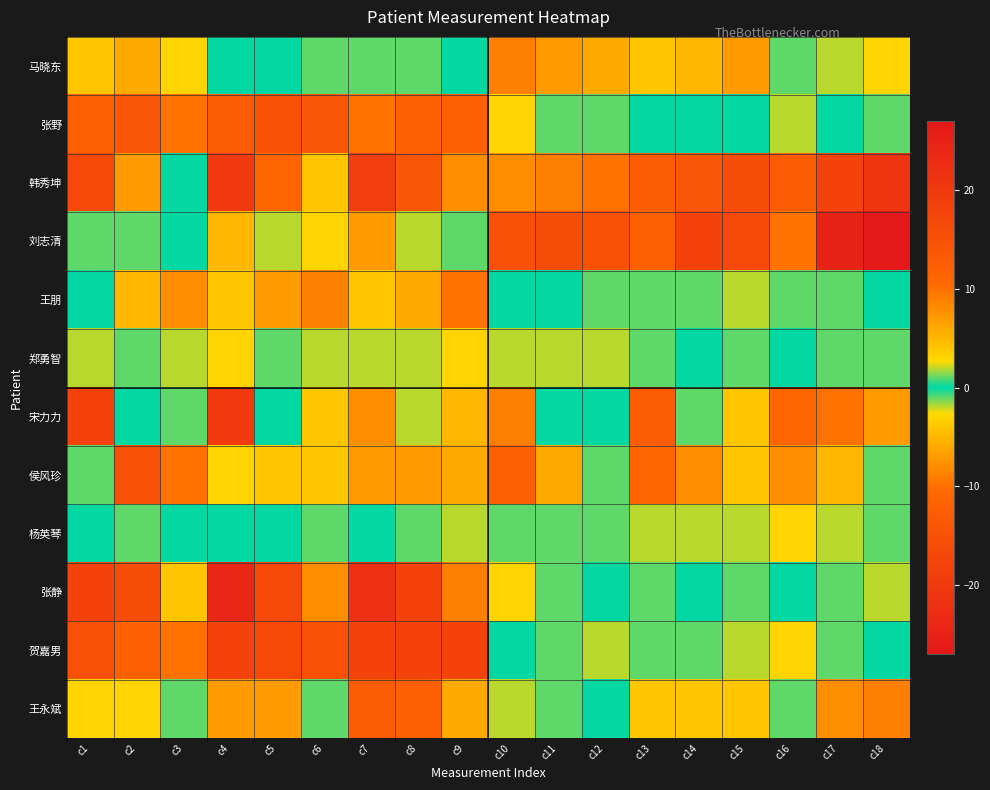

Which series has the widest spread of values?

刘志清